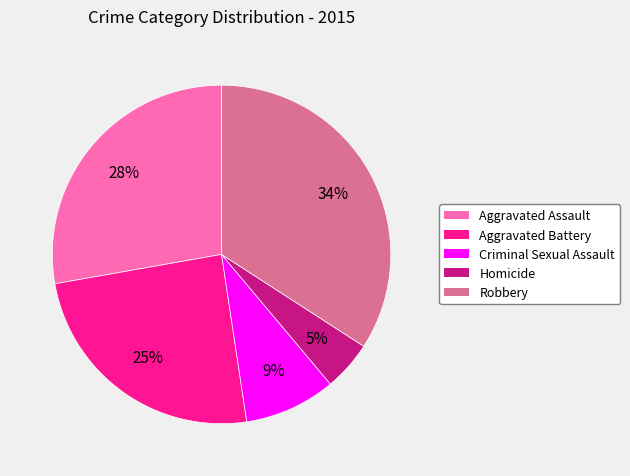

To the nearest percent, what is the average slice percentage?

20%